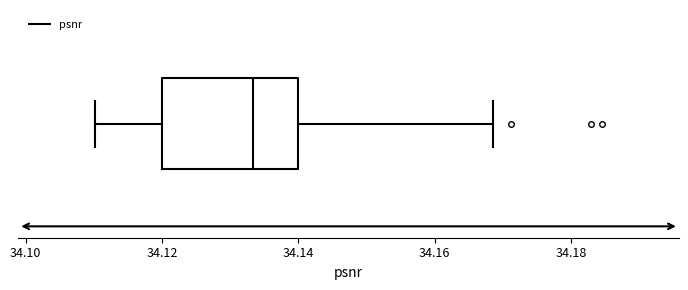

Where is the right edge of the box on the x-axis? The values are not printed on the chart, so give them approximately, as read against the axis.

34.140